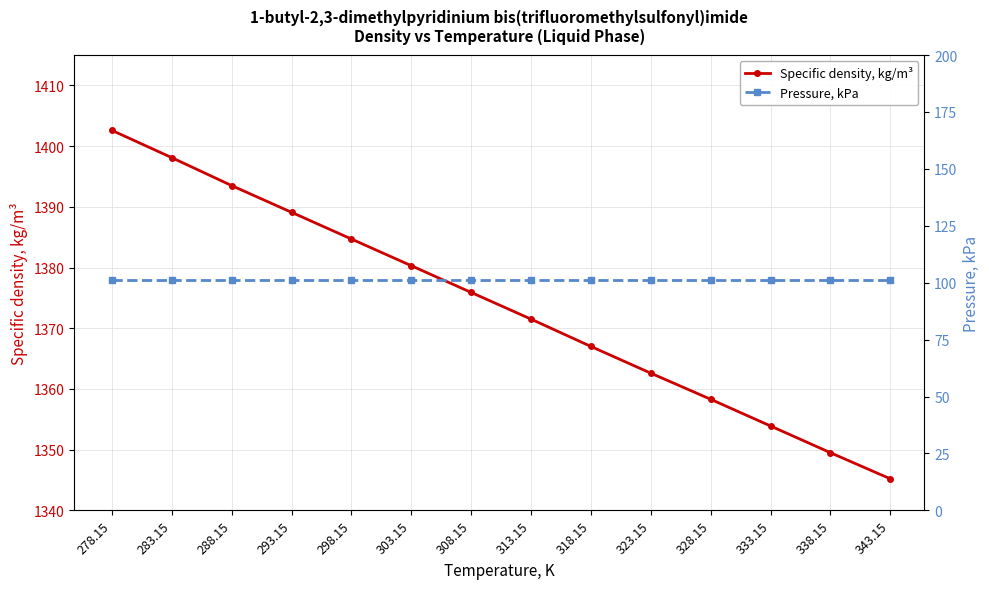

What position from the left is 343.15?

14